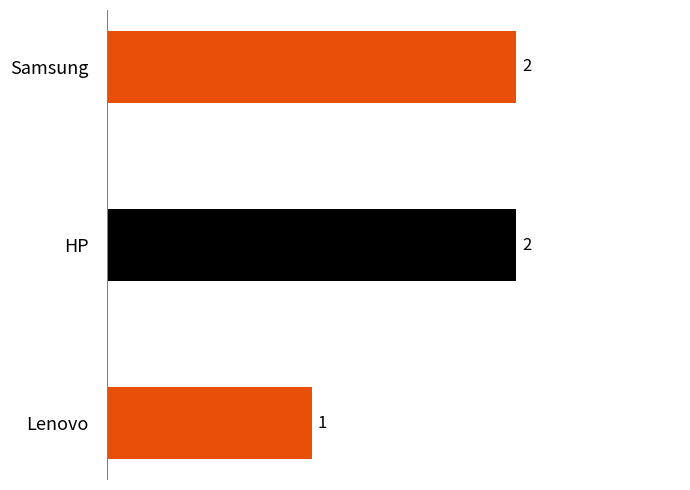

What is the change in value from Lenovo to HP?

+1